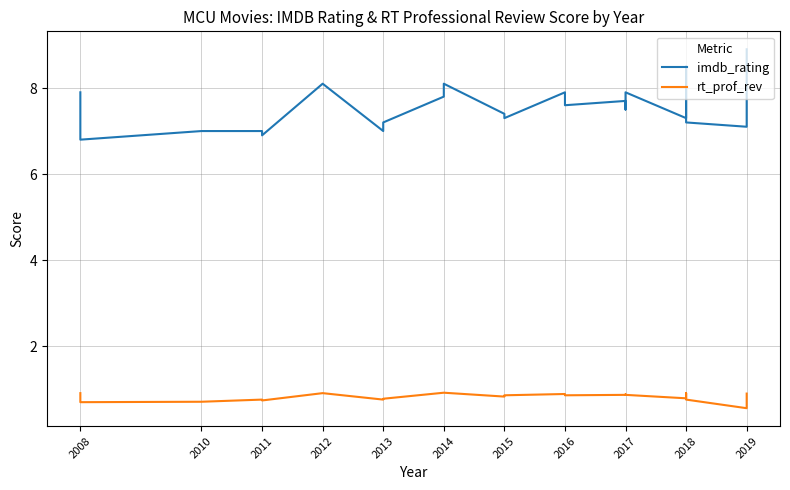

What is the maximum value for imdb_rating?

8.9